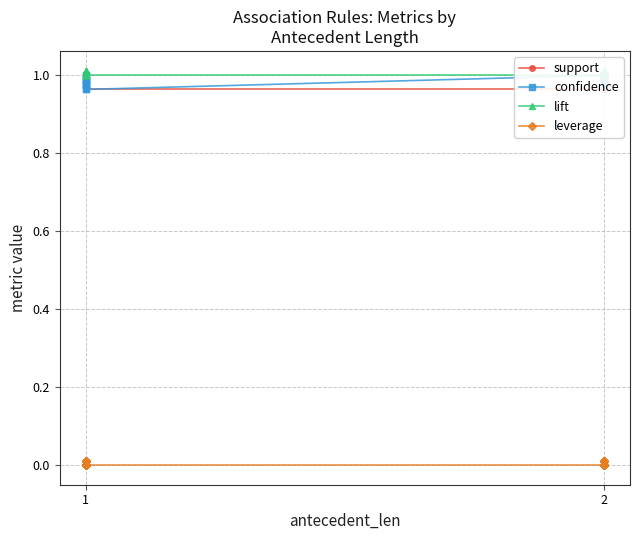

Count the confidence values in the range 0 to 1.

24